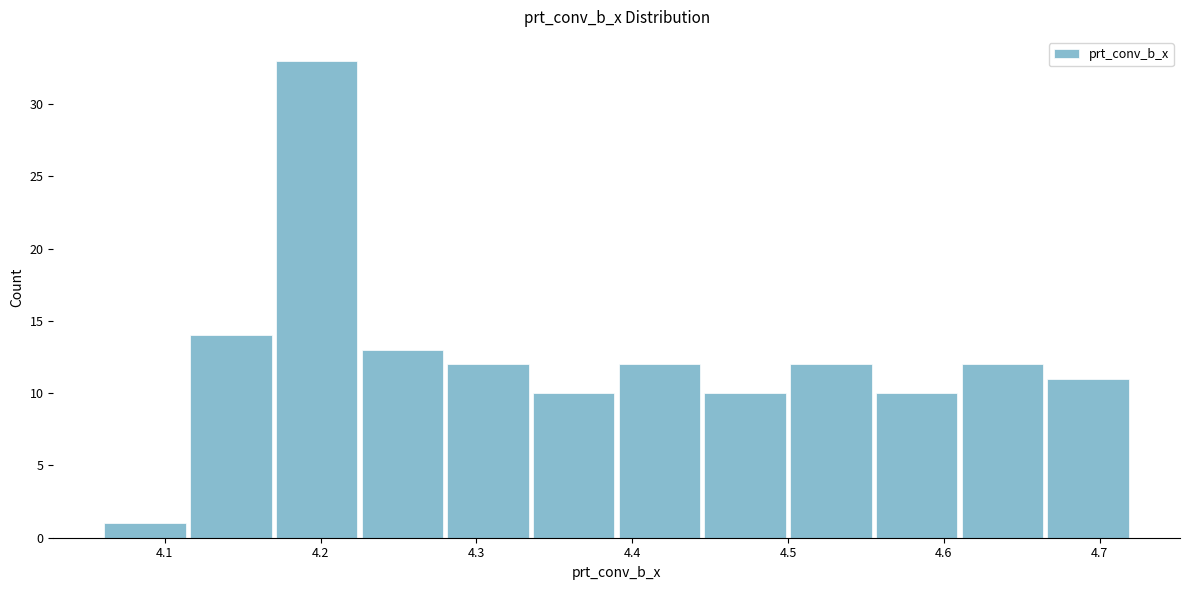

Reading left to right, transcribe this chart: for each bar, give the range it covers on the x-axis and its height. Neither the bar edges nor the heights are printed on the chart, so give them approximately, as read against the axes.

4.060 to 4.115: 1
4.115 to 4.170: 14
4.170 to 4.225: 33
4.225 to 4.280: 13
4.280 to 4.335: 12
4.335 to 4.390: 10
4.390 to 4.445: 12
4.445 to 4.500: 10
4.500 to 4.555: 12
4.555 to 4.610: 10
4.610 to 4.665: 12
4.665 to 4.720: 11